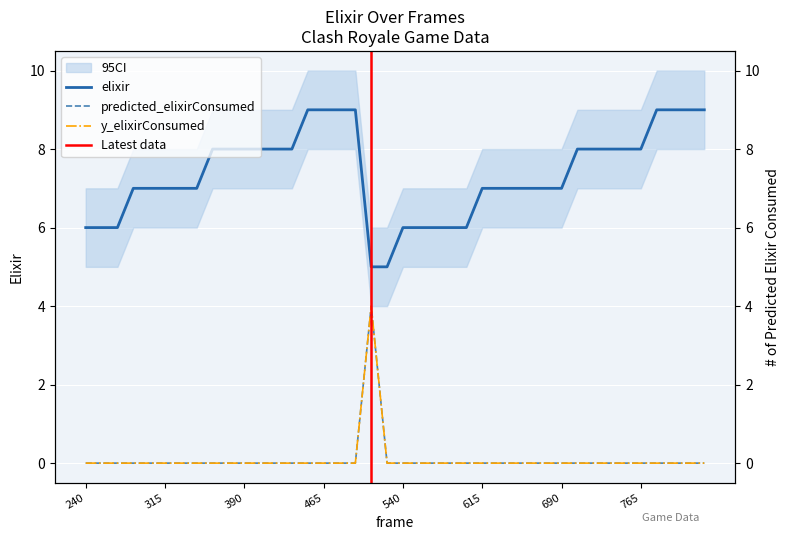

In y_elixirConsumed, how many points are higher than both neighbors (excluding endpoints)?

1